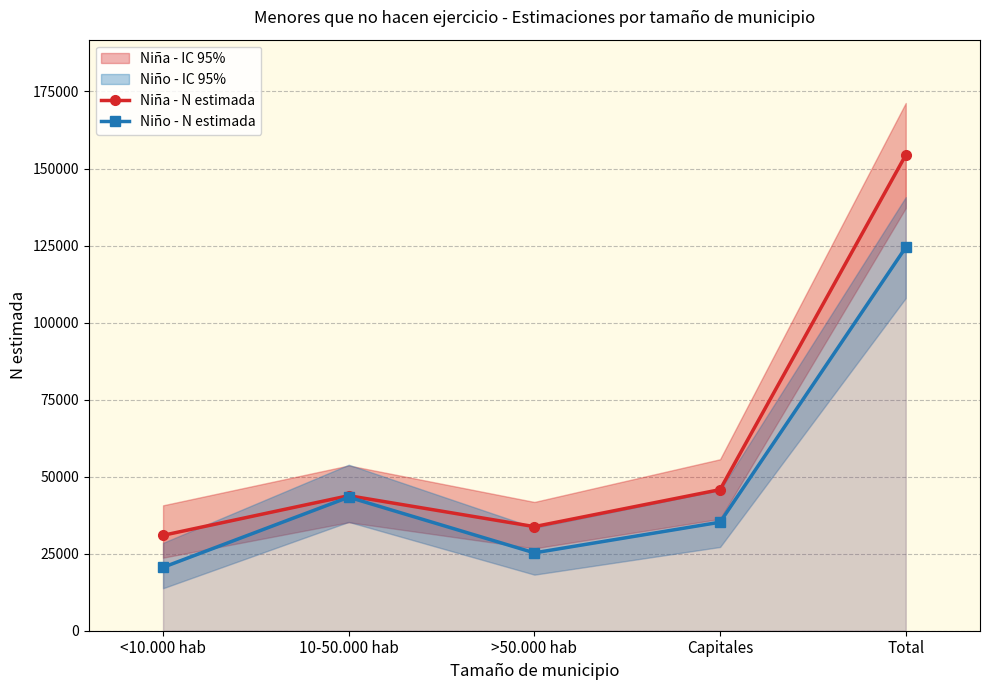

Is the value of Niña - N estimada at Total greater than the value of Niño - N estimada at 10-50.000 hab?

Yes